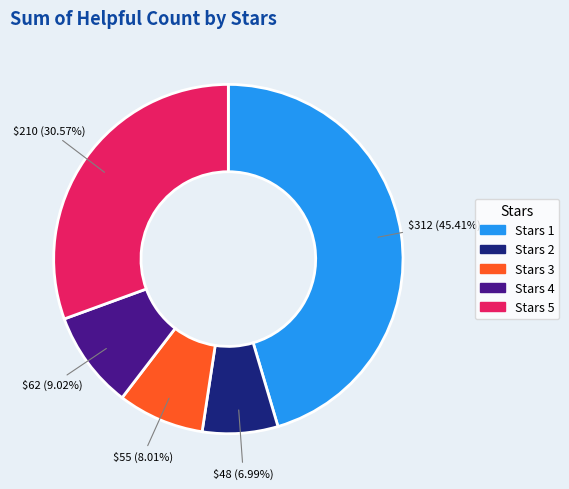

Does any single category account for the majority?

No